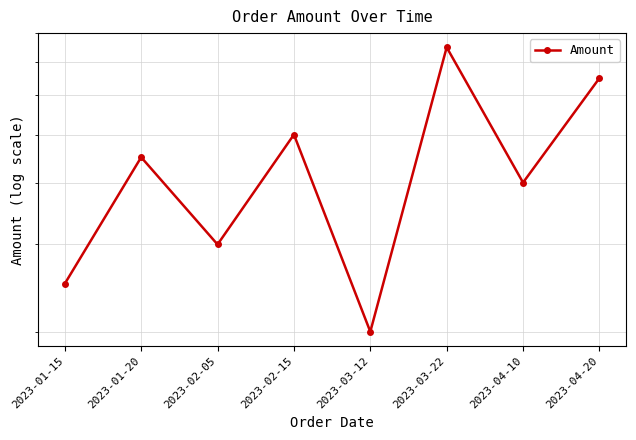

What is the sum of all values?

3500